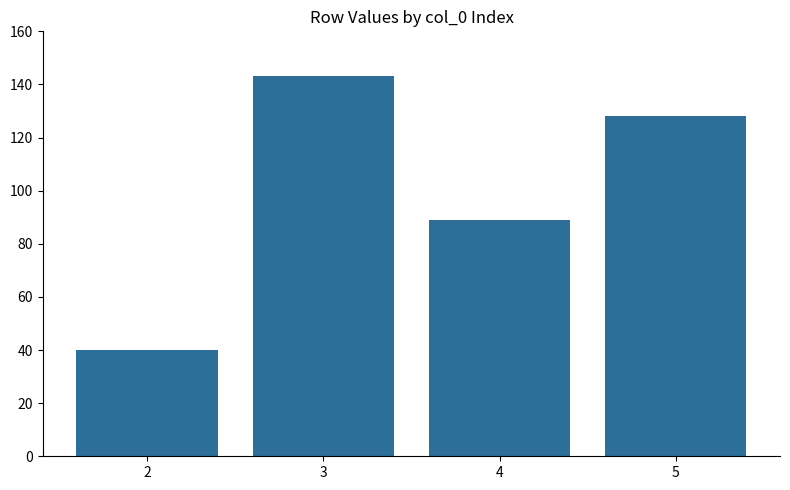

Which has a higher value, 4 or 5?

5